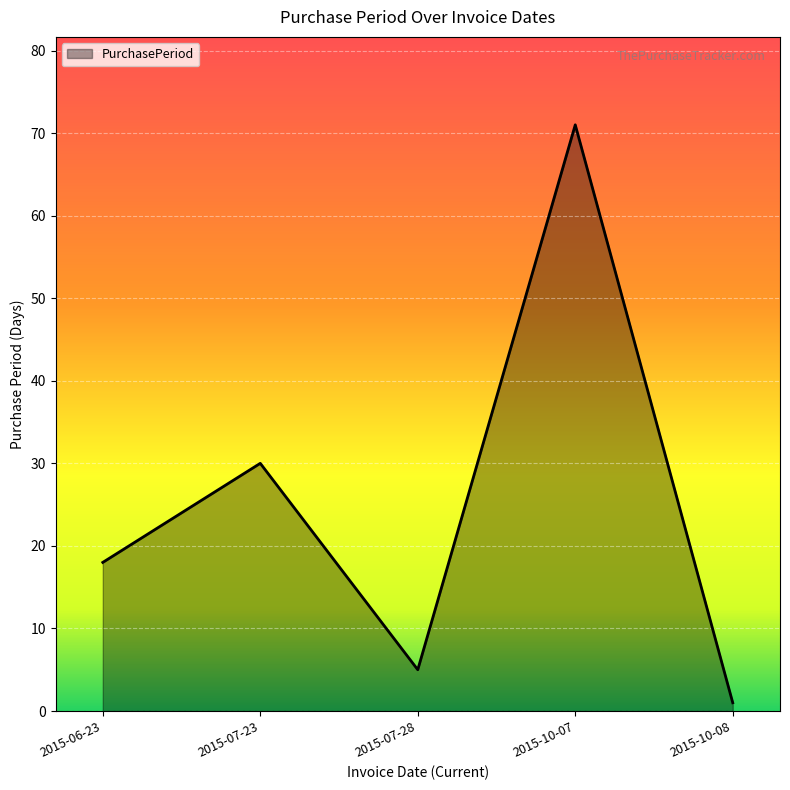

What is the average value?

25